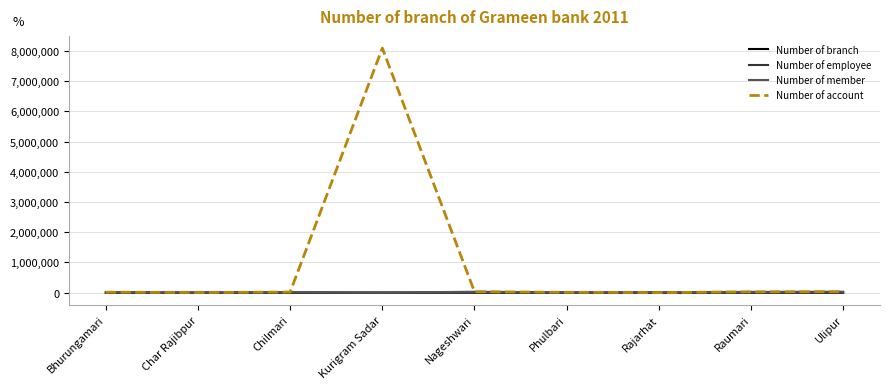

At which category is the sum across all series the highest?

Kurigram Sadar